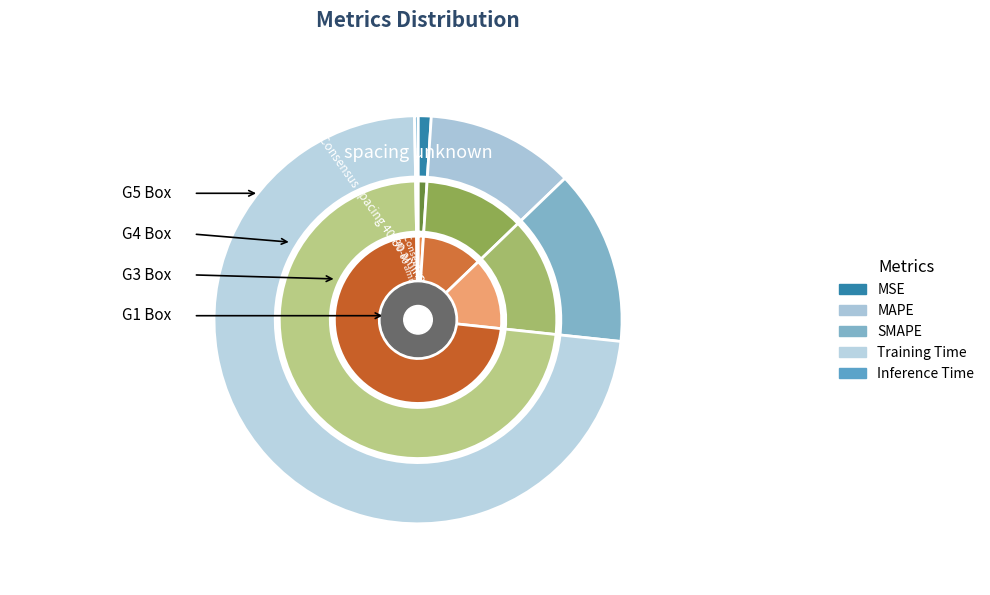

Is there a majority slice in this chart?

Yes